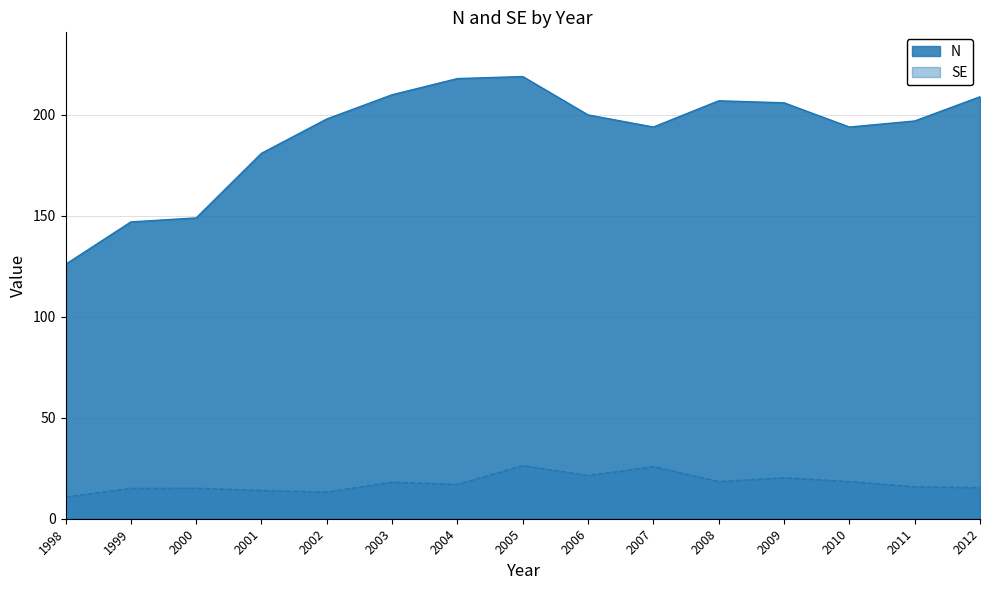

Rank the series by their average value, from lowest to highest.

SE, N